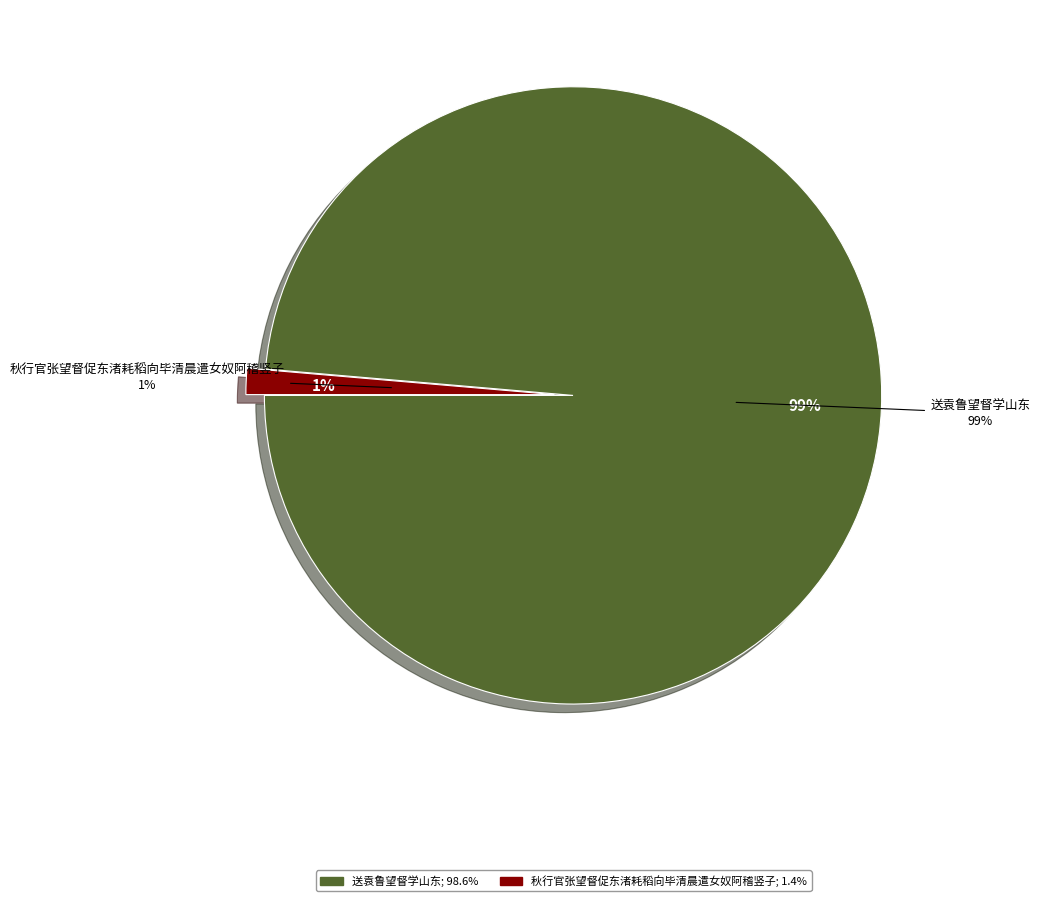

The 秋行官张望督促东渚耗稻向毕清晨遣女奴阿稽竖子 slice represents 6% of the pie. True or false?

False